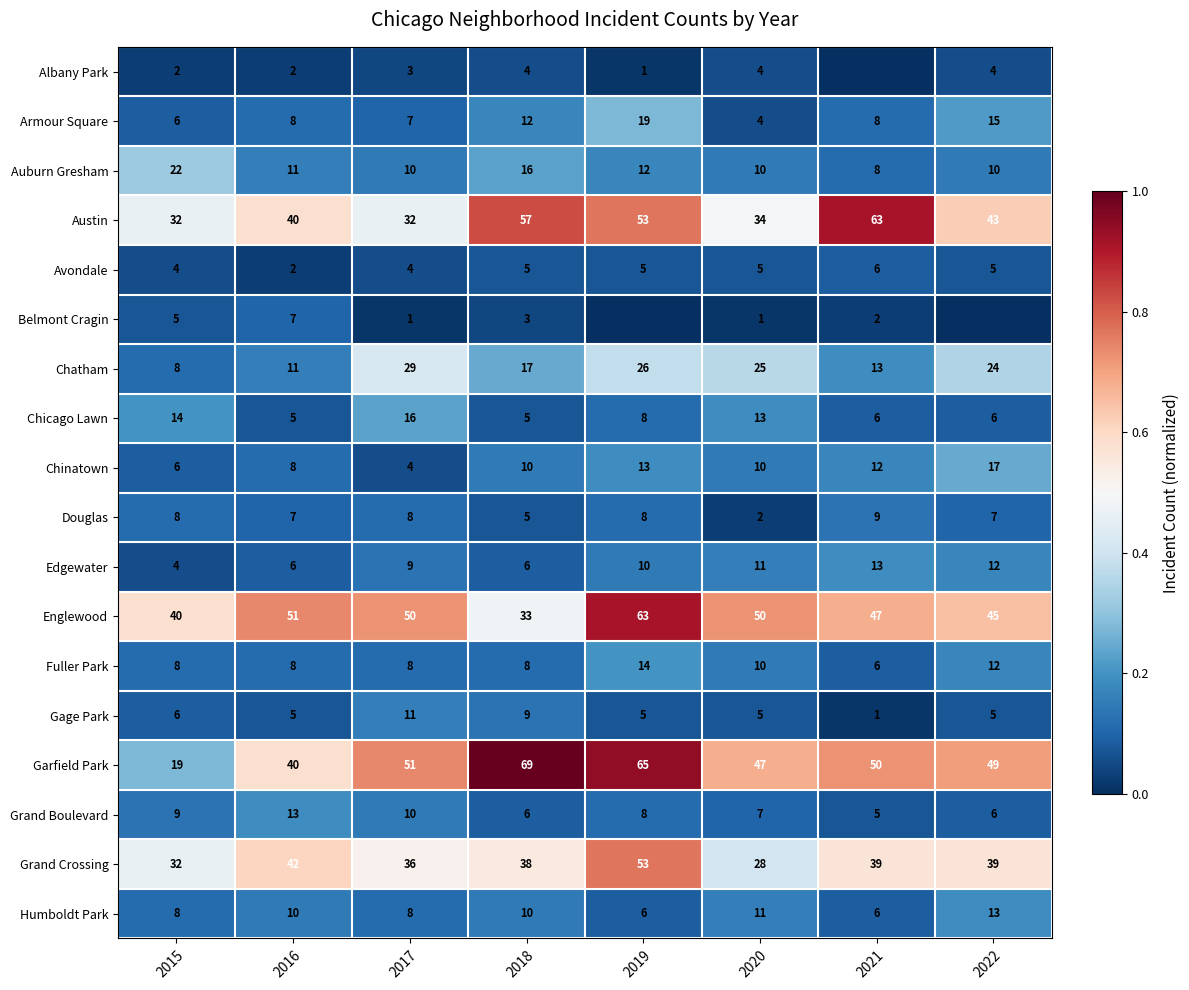

Is the value of Chatham at 2017 greater than the value of Chinatown at 2015?

Yes